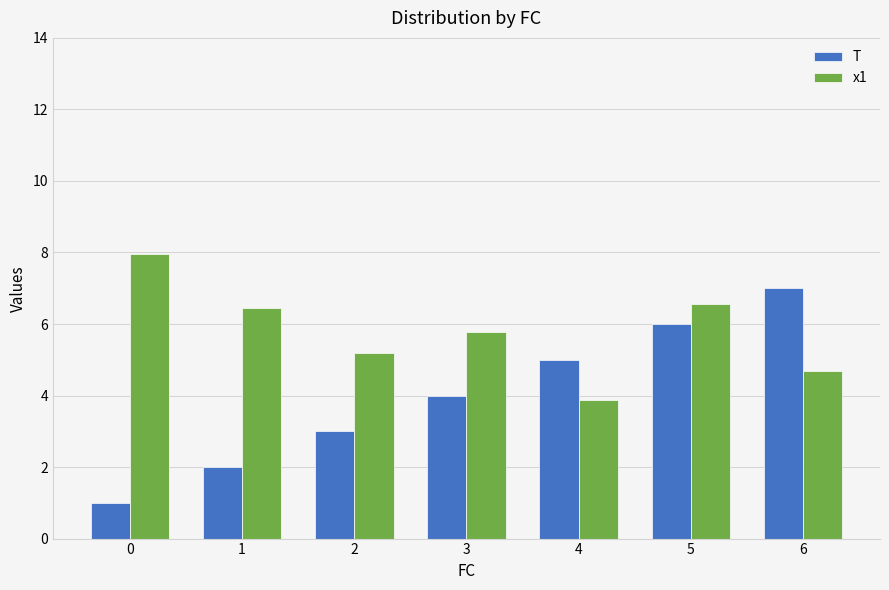

How many T values are between 2 and 6?

5